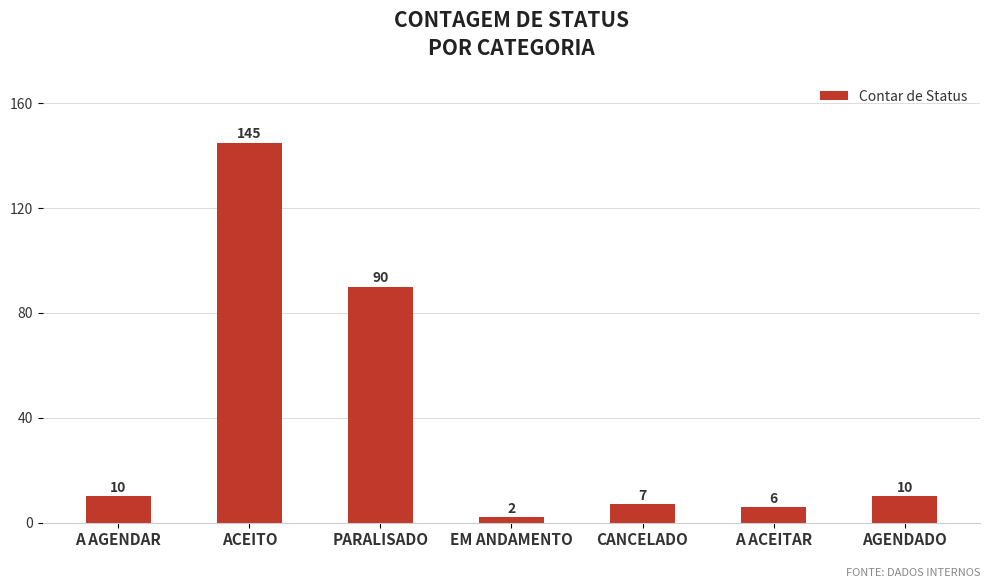

What is the sum of all values?

270